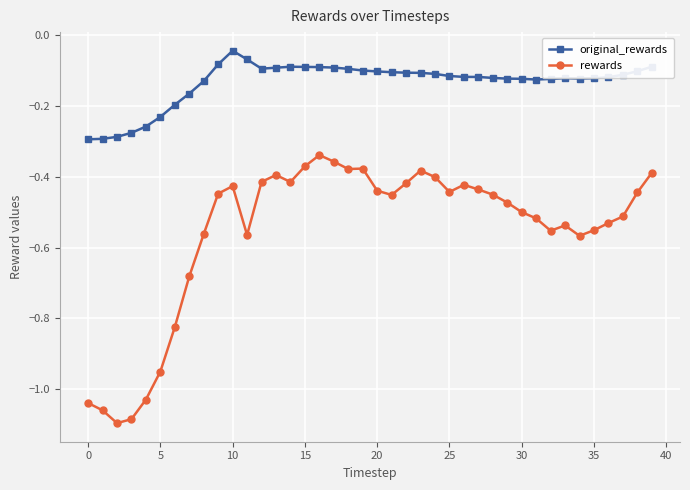

Does the chart have visible grid lines?

Yes